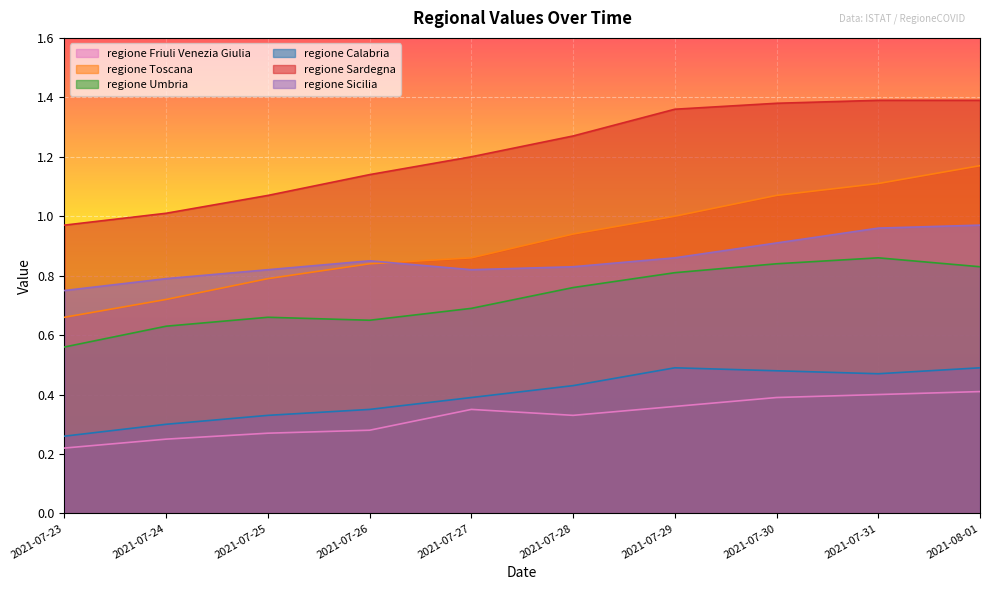

What are all the series names shown in the legend?

regione Friuli Venezia Giulia, regione Toscana, regione Umbria, regione Calabria, regione Sardegna, regione Sicilia